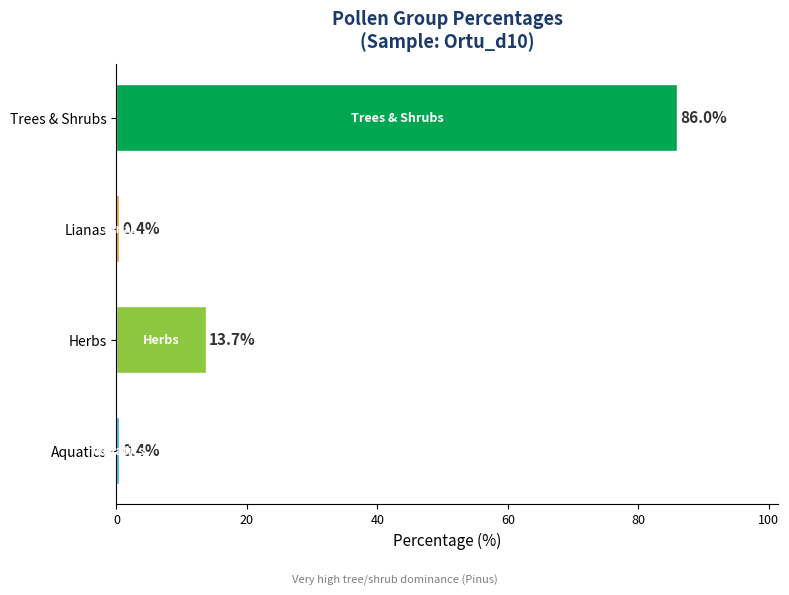

What is the change in value from Herbs to Aquatics?

-13.3